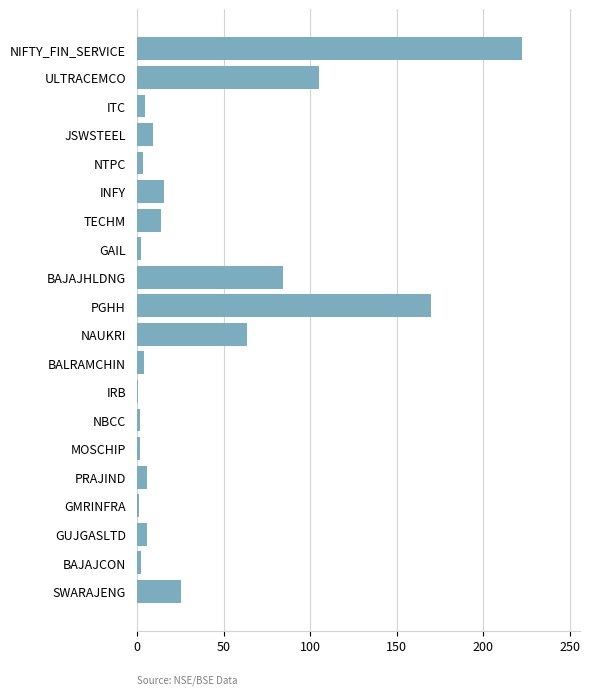

What is the maximum value shown in the chart?

222.2